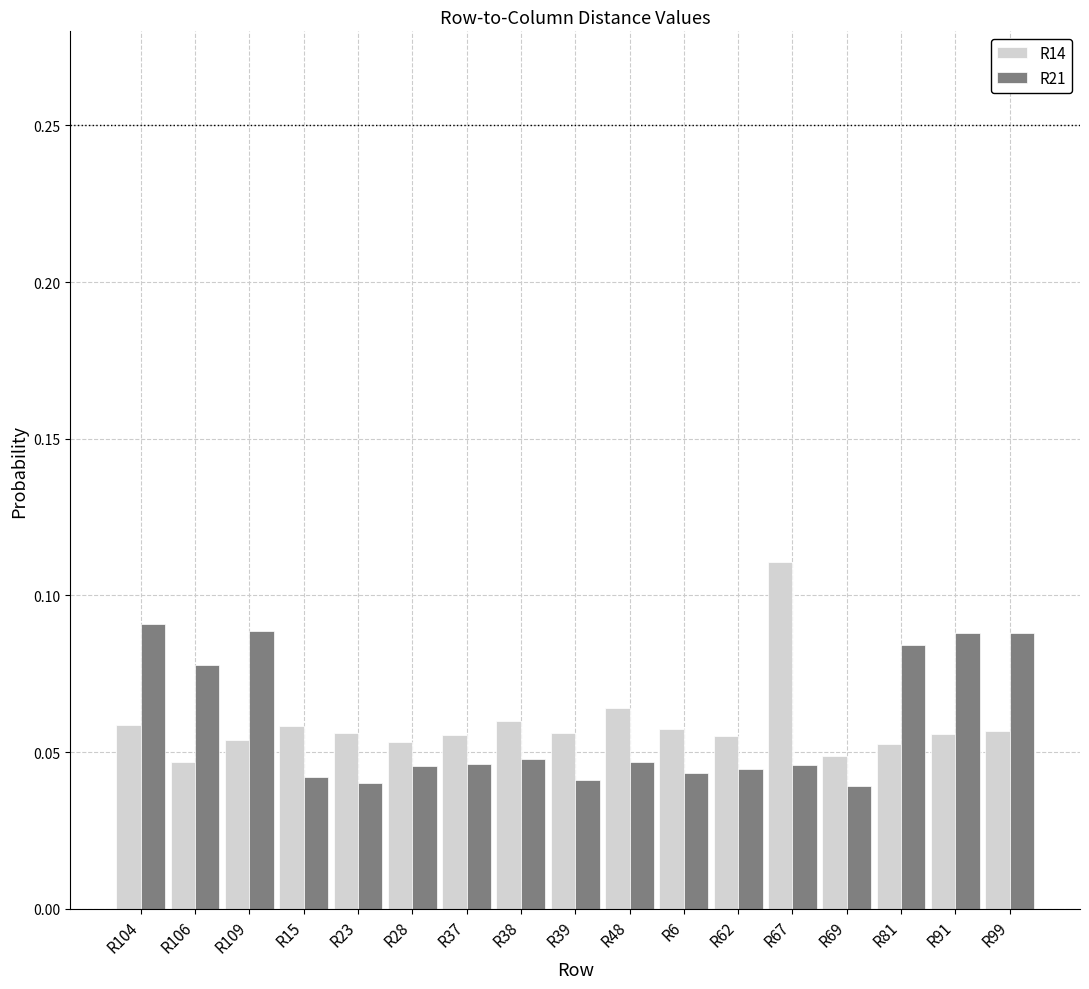

How many R14 values are between 0 and 1?

17